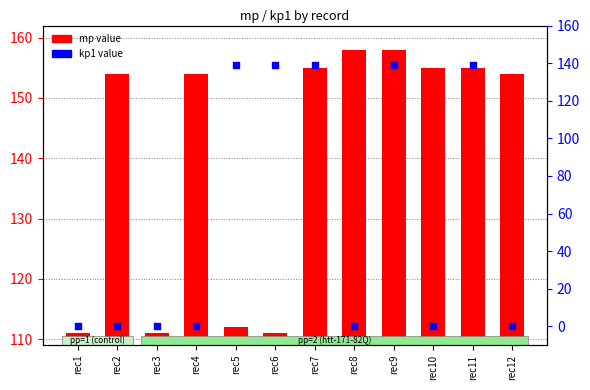

Which series contains the highest Y value?

mp value